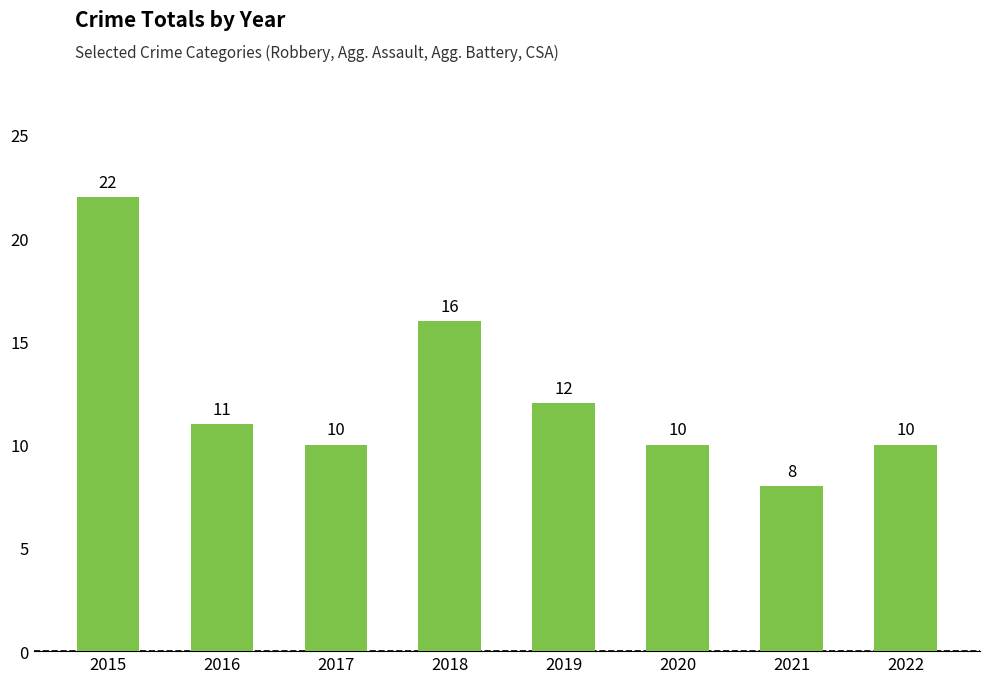

Where is the data nearest to the value 15?

2018